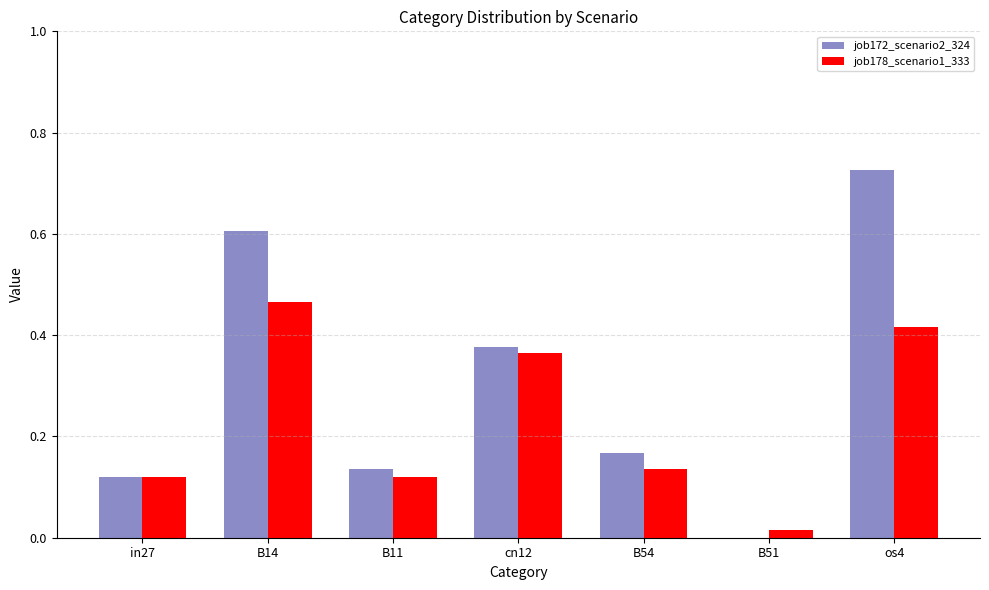

Is the value of job172_scenario2_324 at os4 greater than the value of job178_scenario1_333 at cn12?

Yes